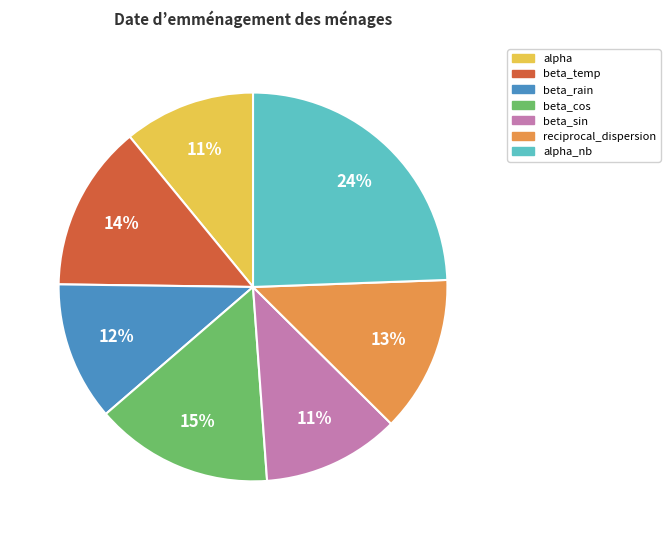

Is there any slice that represents more than half of the pie?

No